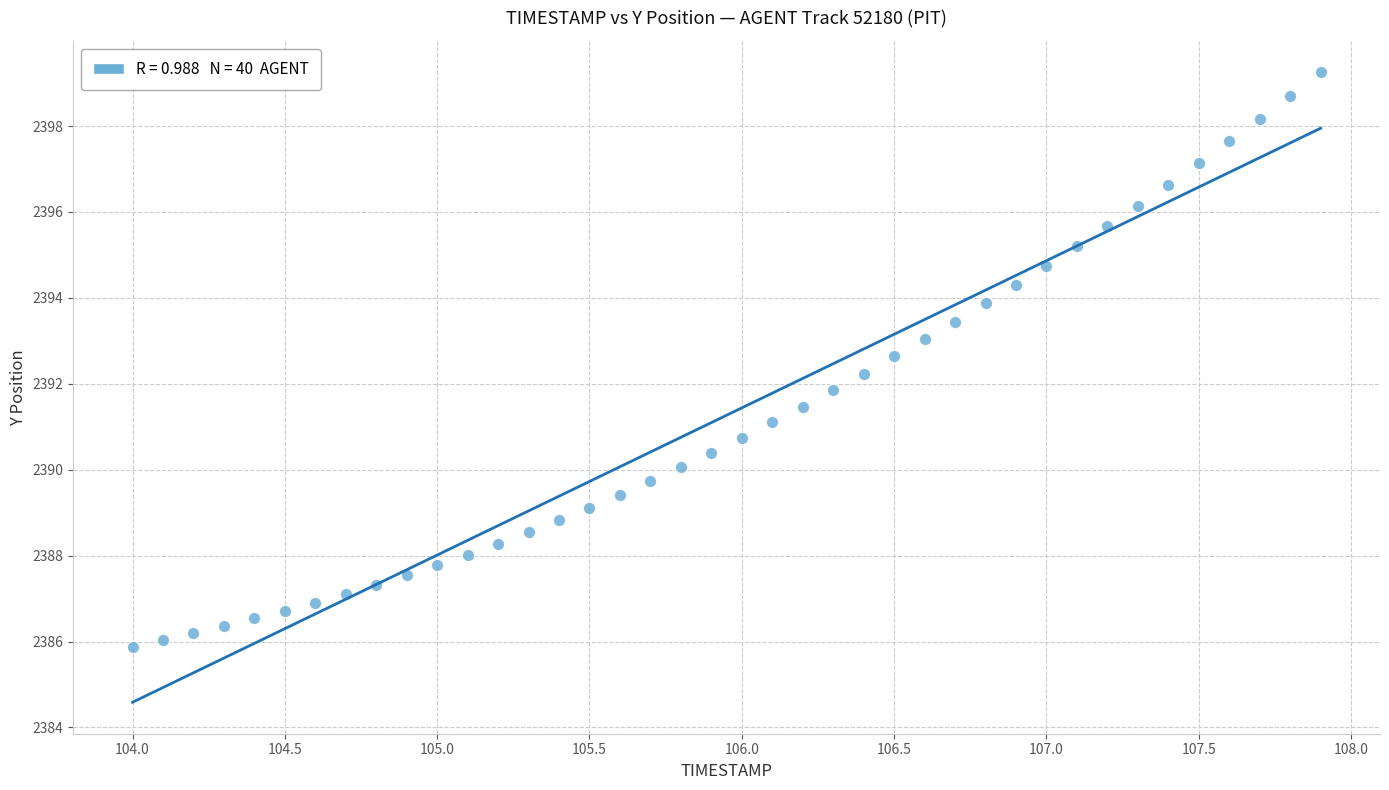

What is the range of X values (max minus min)?

3.9